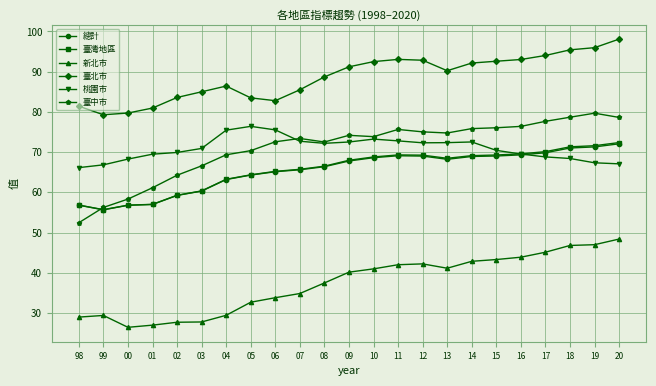

True or false: 桃園市 has more than 0 interior local peaks.

True